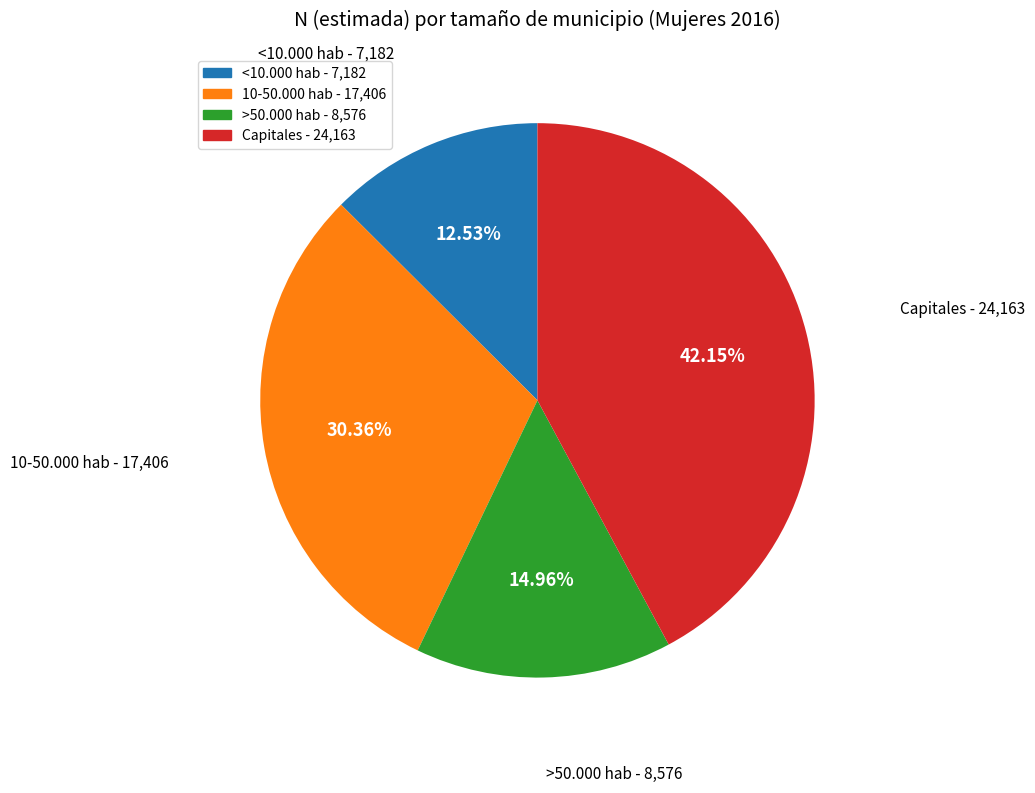

Rank the categories by value from lowest to highest.

<10.000 hab, >50.000 hab, 10-50.000 hab, Capitales